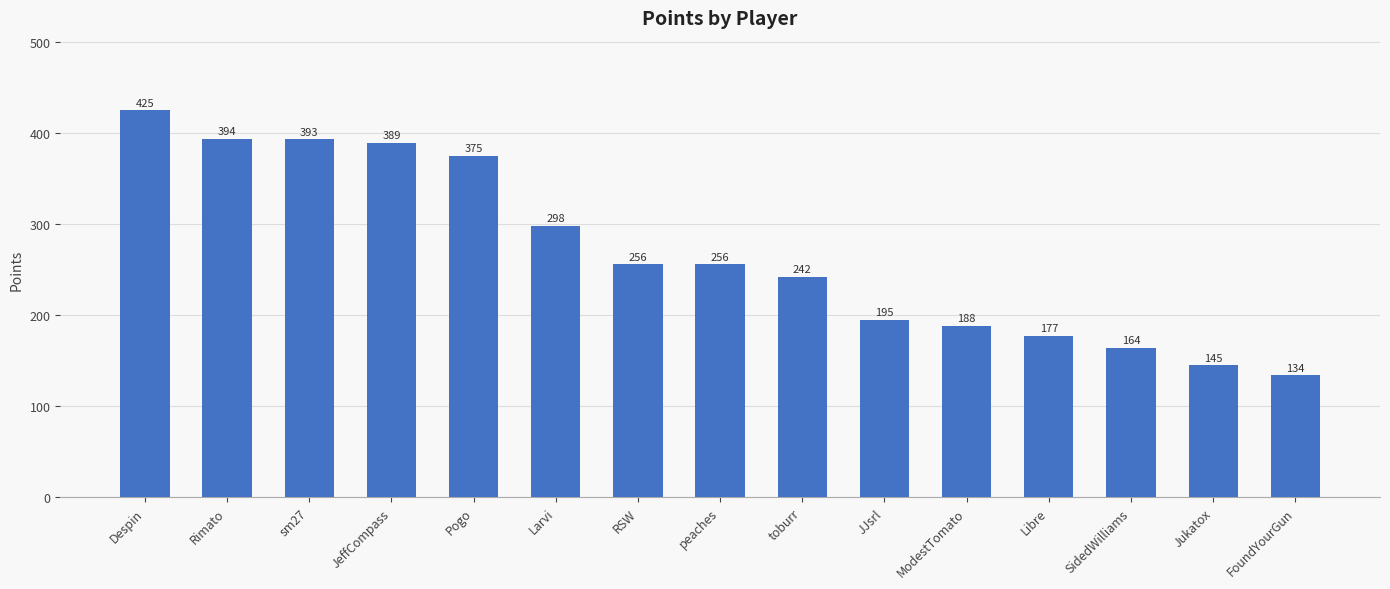

Approximately how many times larger is the value at SidedWilliams compared to FoundYourGun?

1.2